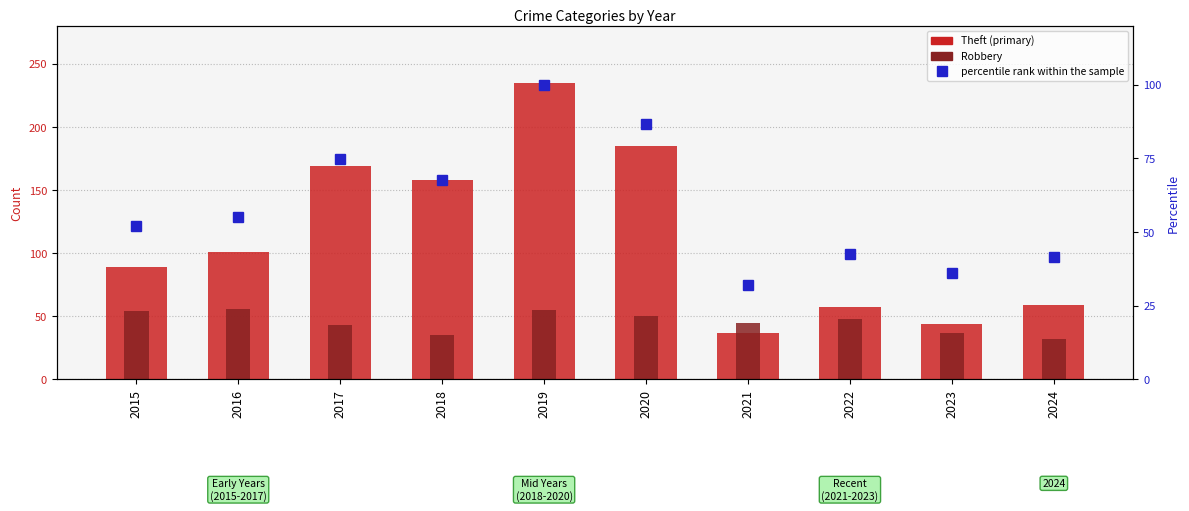

Reading right to left, transcribe all the data shown in this chart.

Theft: 2024=59.0	2023=44.0	2022=57.0	2021=37.0	2020=185.0	2019=235.0	2018=158.0	2017=169.0	2016=101.0	2015=89.0
Robbery: 2024=32.0	2023=37.0	2022=48.0	2021=45.0	2020=50.0	2019=55.0	2018=35.0	2017=43.0	2016=56.0	2015=54.0
percentile rank within the sample: 2024=41.4	2023=36.2	2022=42.4	2021=31.9	2020=86.8	2019=100.0	2018=67.8	2017=74.7	2016=55.3	2015=52.0